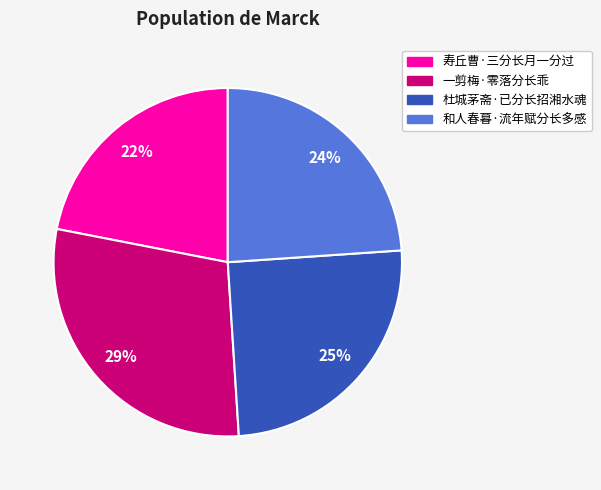

Which category has the smallest portion of the pie?

寿丘曹·三分长月一分过